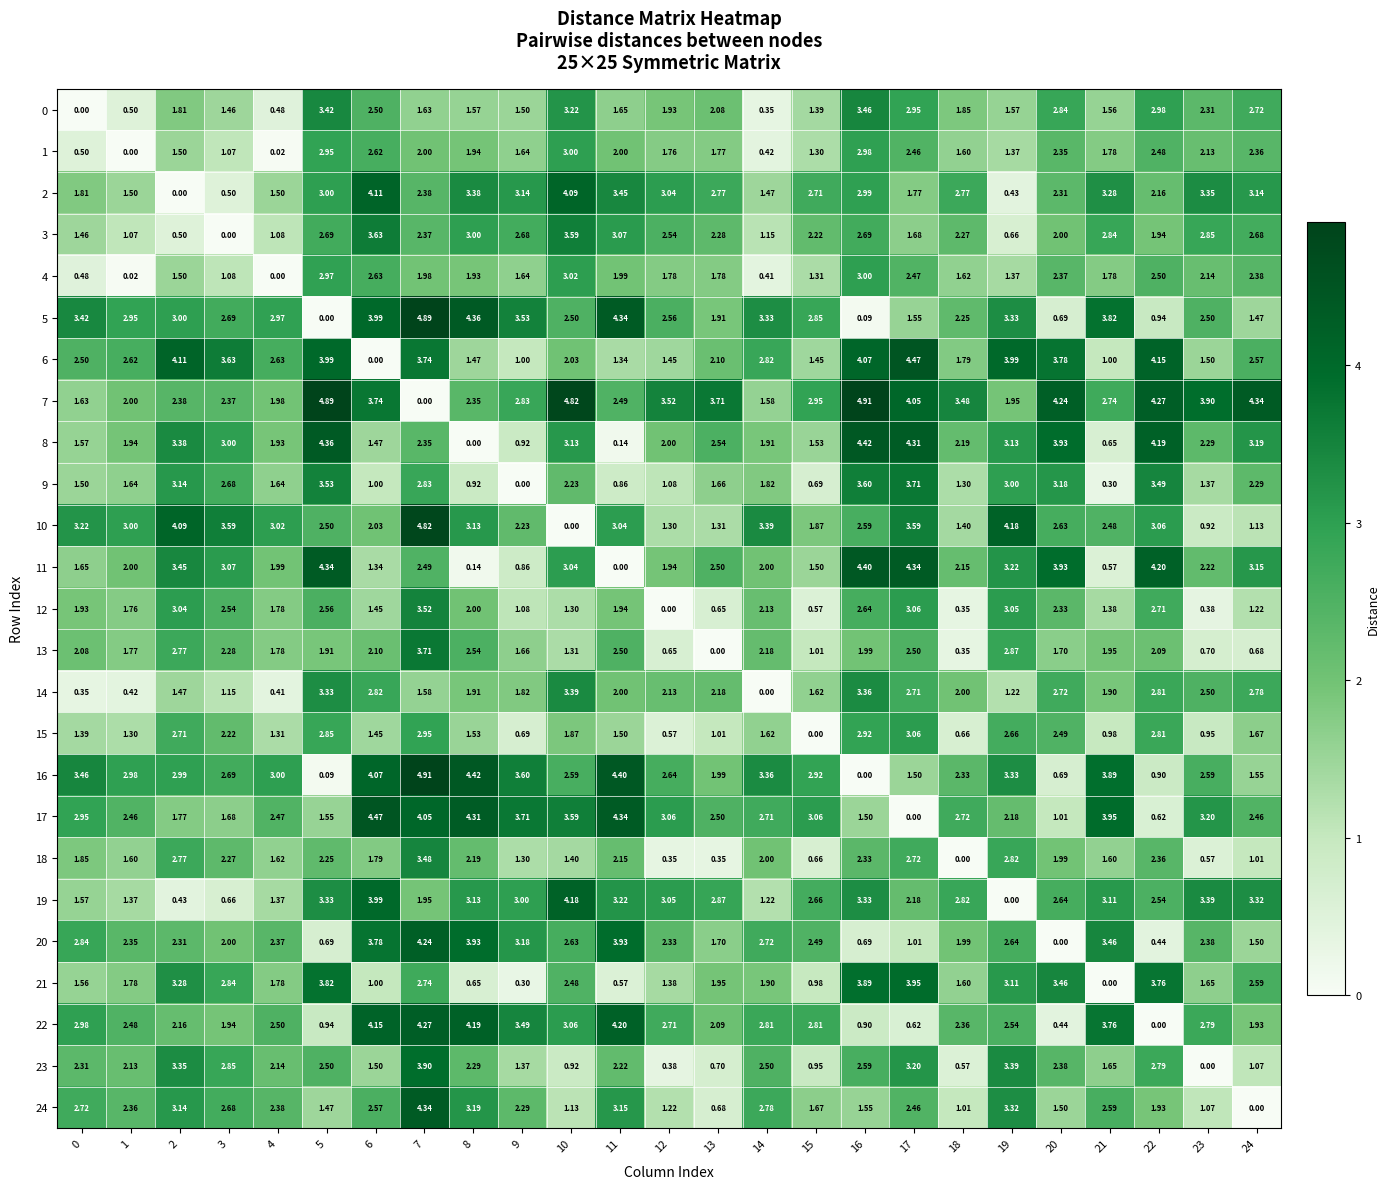

At how many categories does at least one series exceed 2?

25